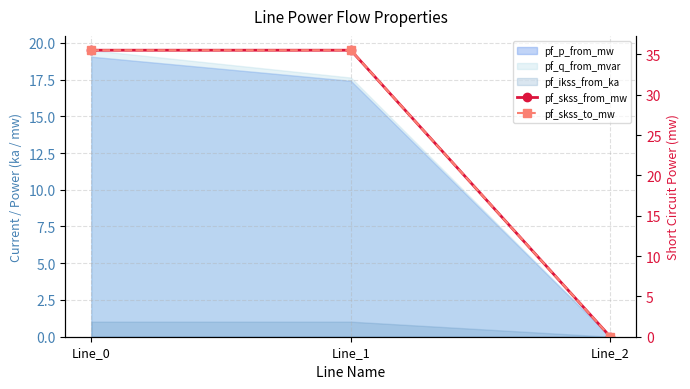

What is the difference between the pf_skss_from_mw values at Line_1 and Line_2?

35.5